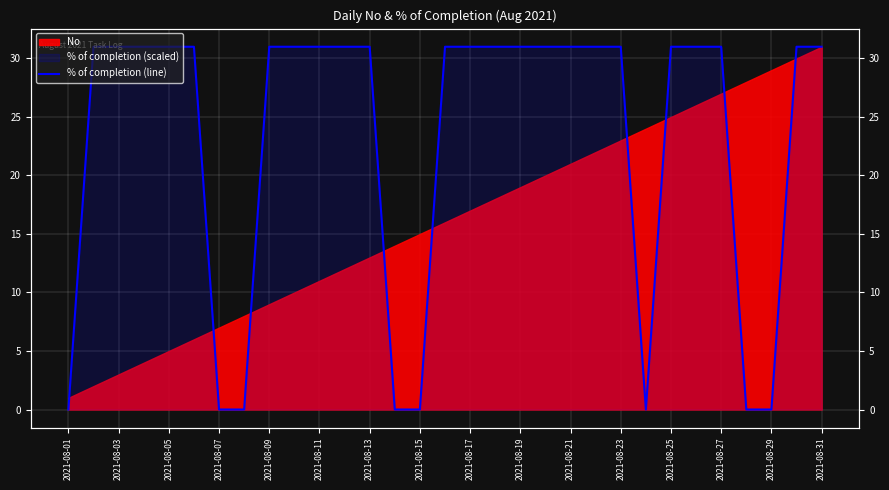

What is the maximum value shown in the chart?

31